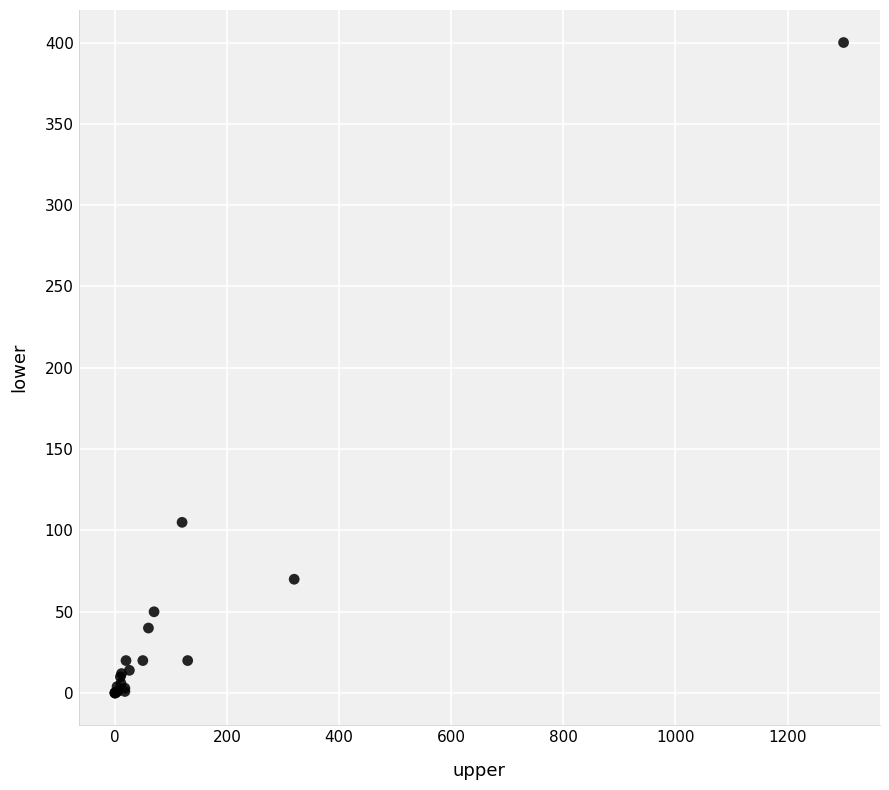

What Y value in the scatter plot is closest to 200?

105.0